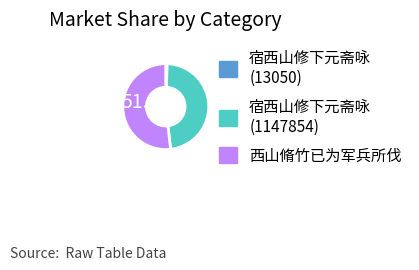

The 宿西山修下元斋咏 (13050) slice represents 14% of the pie. True or false?

False